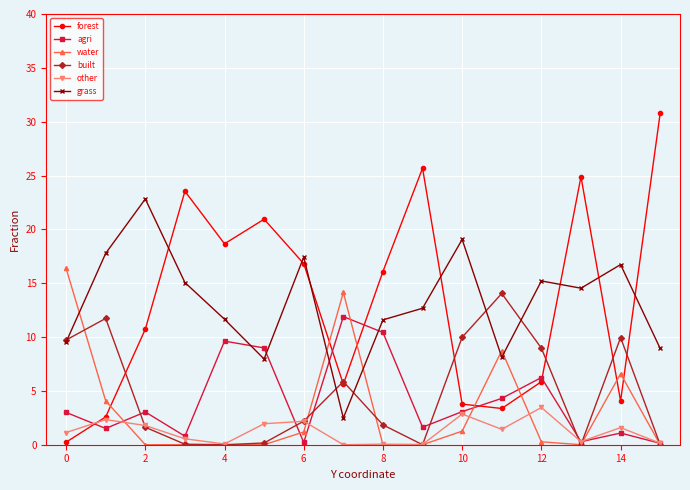

What is the value of the agri point at the 2nd from the left?

1.5